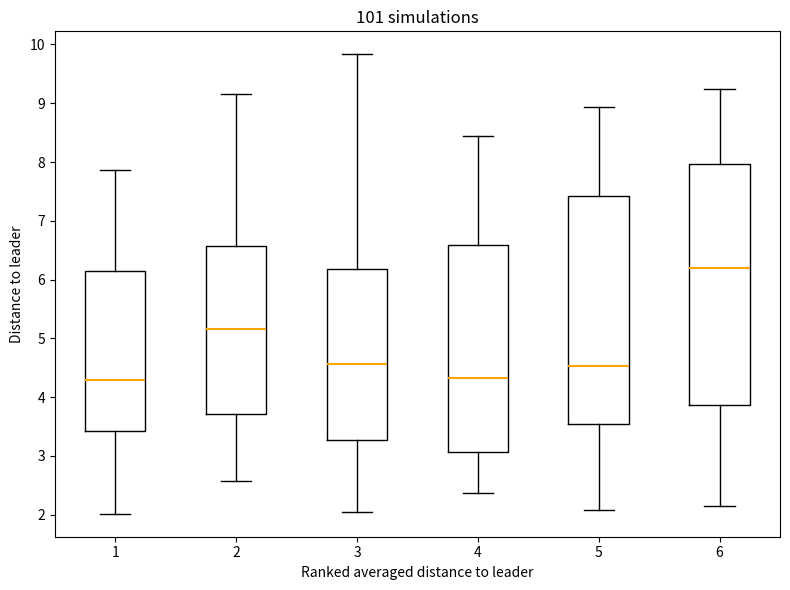

Where is the upper edge of the box at x = 2 on the y-axis? The values are not printed on the chart, so give them approximately, as read against the axis.

6.6